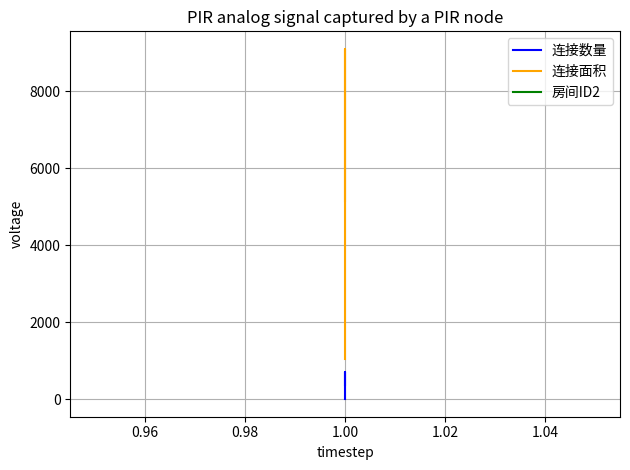

The 房间ID2 series shows 3 at 0.94. True or false?

False